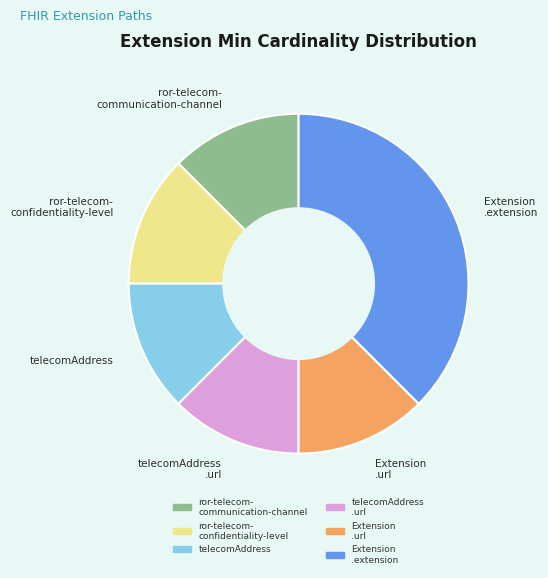

The telecomAddress .url slice represents 12% of the pie. True or false?

True